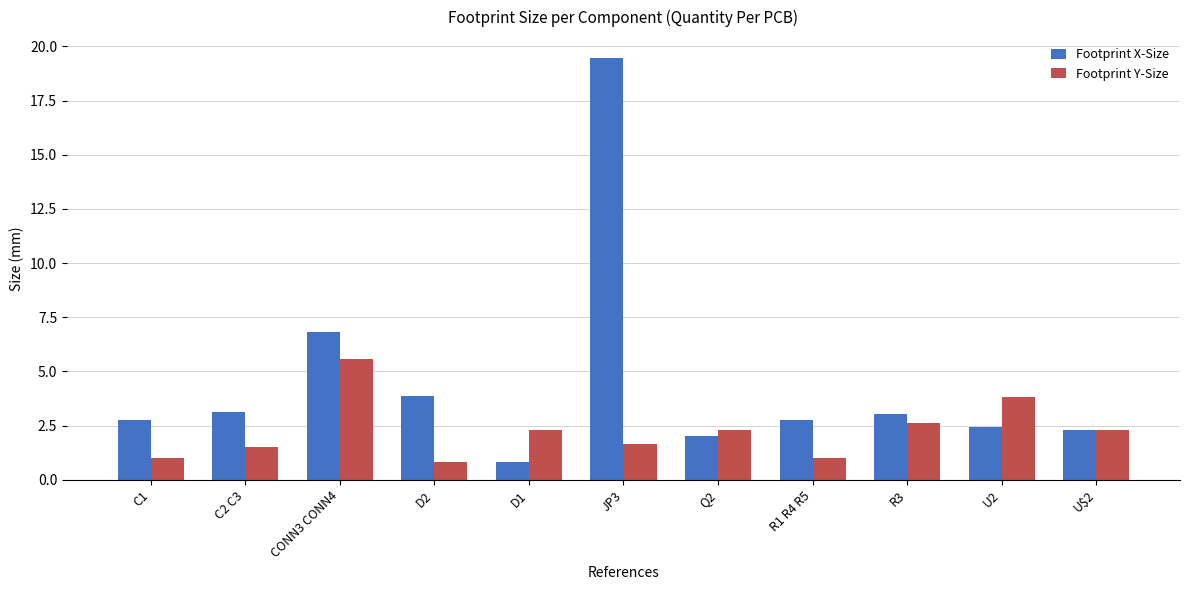

Is the value of Footprint X-Size at Q2 greater than the value of Footprint Y-Size at U2?

No